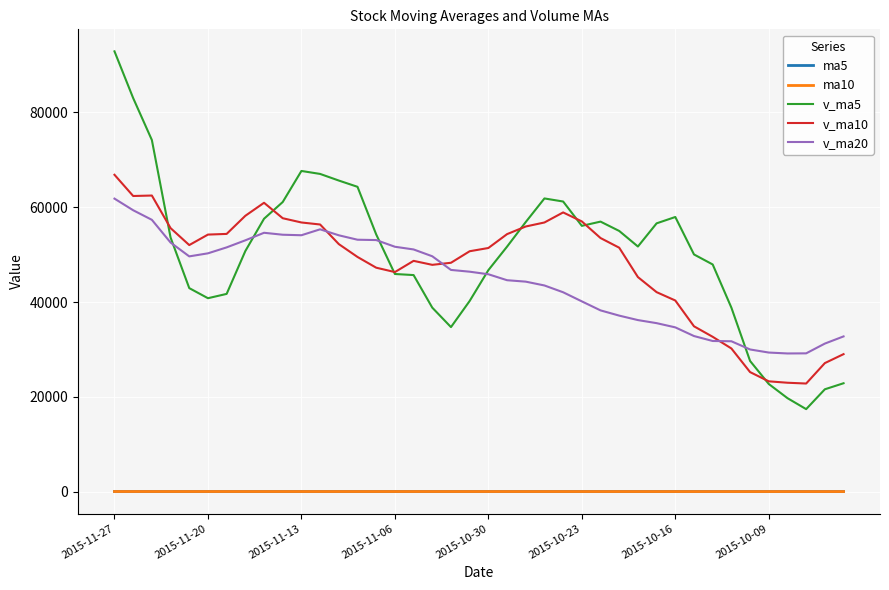

True or false: v_ma5 and ma5 cross at least once.

False